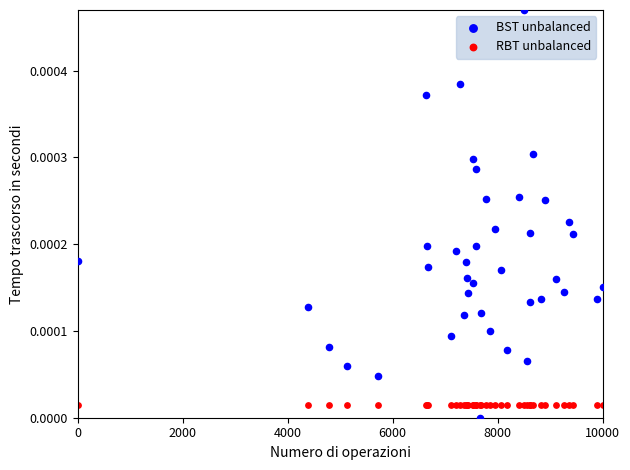

Which series reaches the maximum Y coordinate?

BST unbalanced